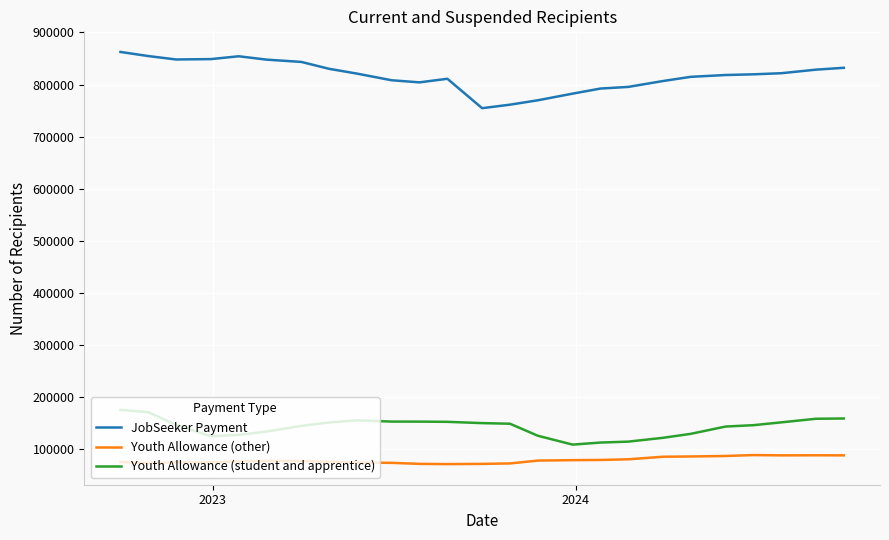

Does the chart display data point markers on the line(s)?

No